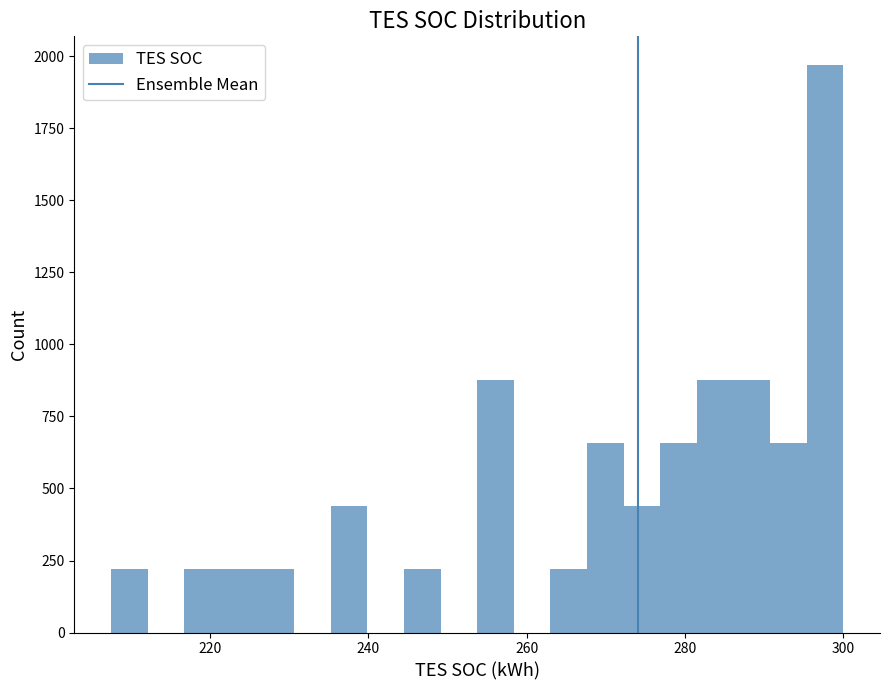

Around what value on the x-axis is the tallest bar? Give the approximate position of its centre, as read against the axis.

298